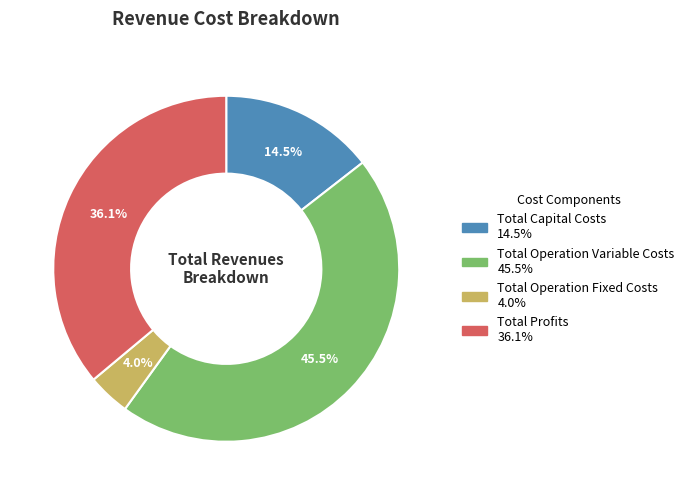

Does Total Capital Costs represent more than half of the total?

No